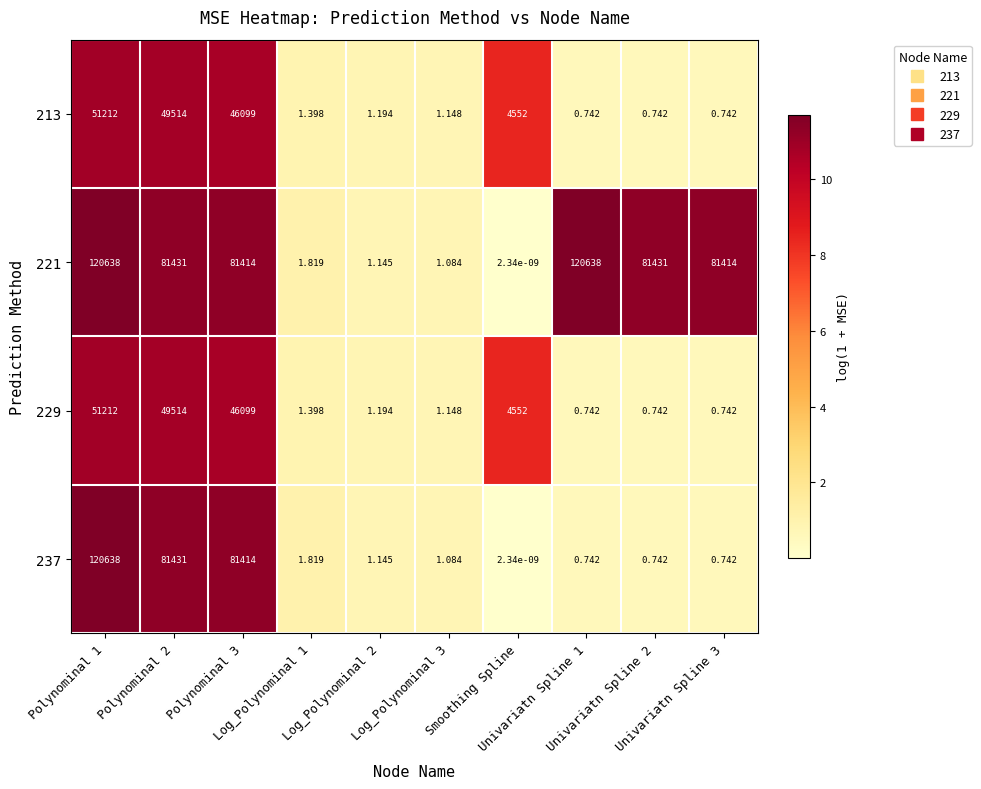

What is the difference between the highest and lowest values at Log_Polynominal 1?

0.4